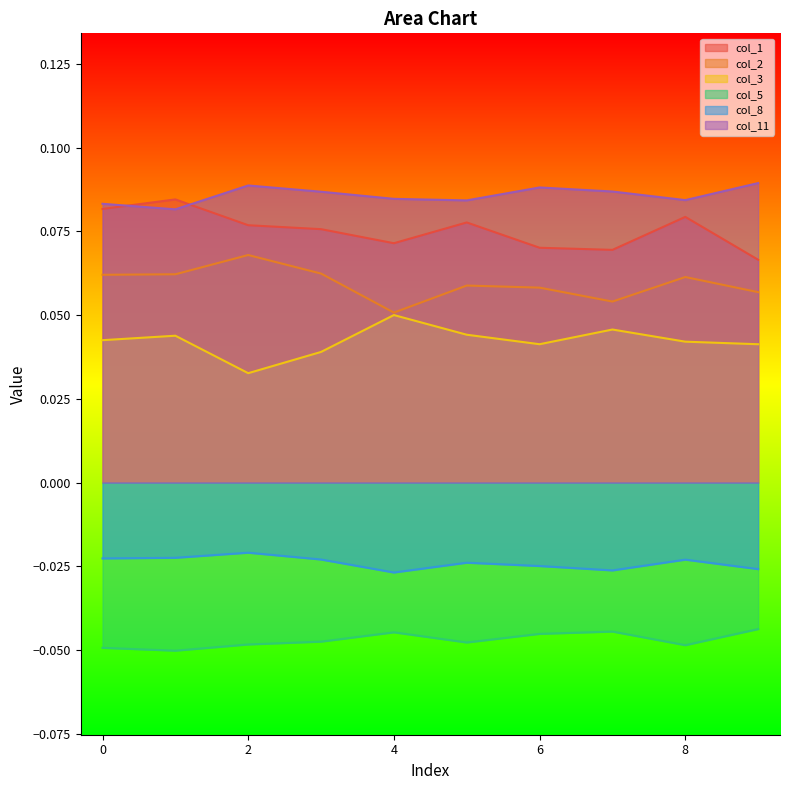

Reading left to right, transcribe all the data shown in this chart.

col_1: 0.1	0.1	0.1	0.1	0.1	0.1	0.1	0.1	0.1	0.1
col_2: 0.1	0.1	0.1	0.1	0.1	0.1	0.1	0.1	0.1	0.1
col_3: 0.0	0.0	0.0	0.0	0.1	0.0	0.0	0.0	0.0	0.0
col_5: -0.0	-0.1	-0.0	-0.0	-0.0	-0.0	-0.0	-0.0	-0.0	-0.0
col_8: -0.0	-0.0	-0.0	-0.0	-0.0	-0.0	-0.0	-0.0	-0.0	-0.0
col_11: 0.1	0.1	0.1	0.1	0.1	0.1	0.1	0.1	0.1	0.1